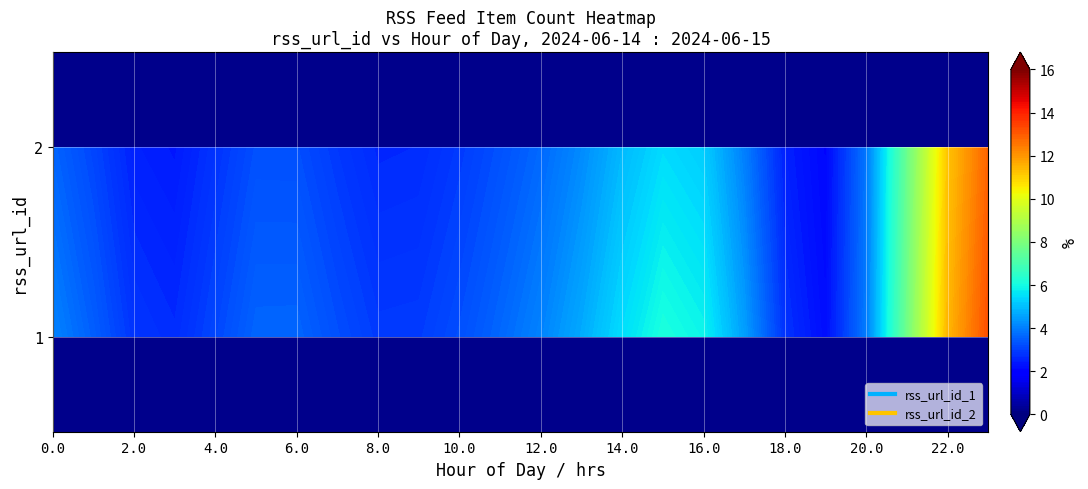

Is it true that rss_url_id_2 equals -12 at 21?

False